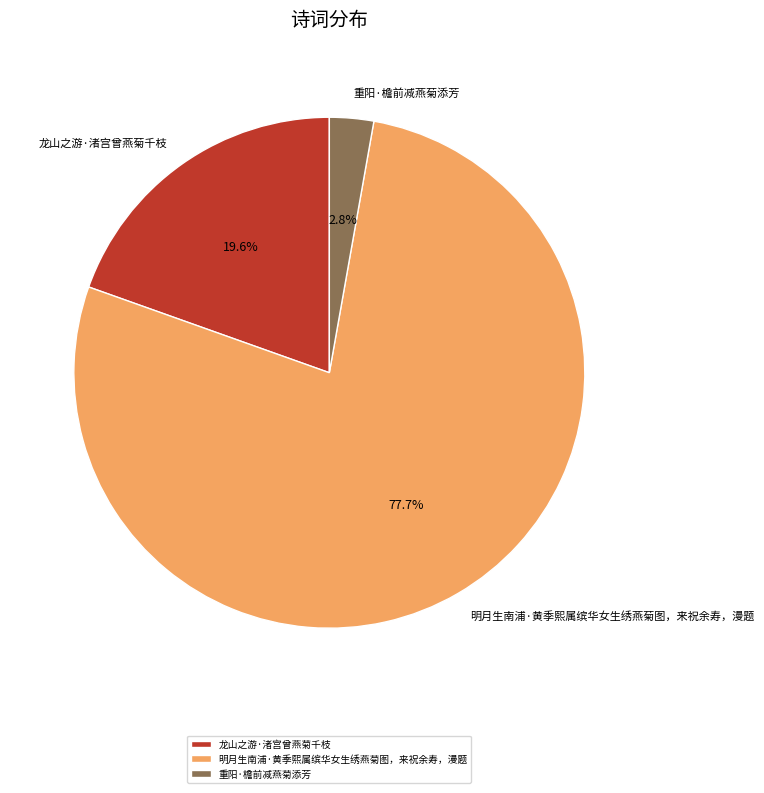

Approximately how many times larger is the value at 明月生南浦·黄季熙属缤华女生绣燕菊图，来祝余寿，漫题 compared to 重阳·檐前减燕菊添芳?

27.8